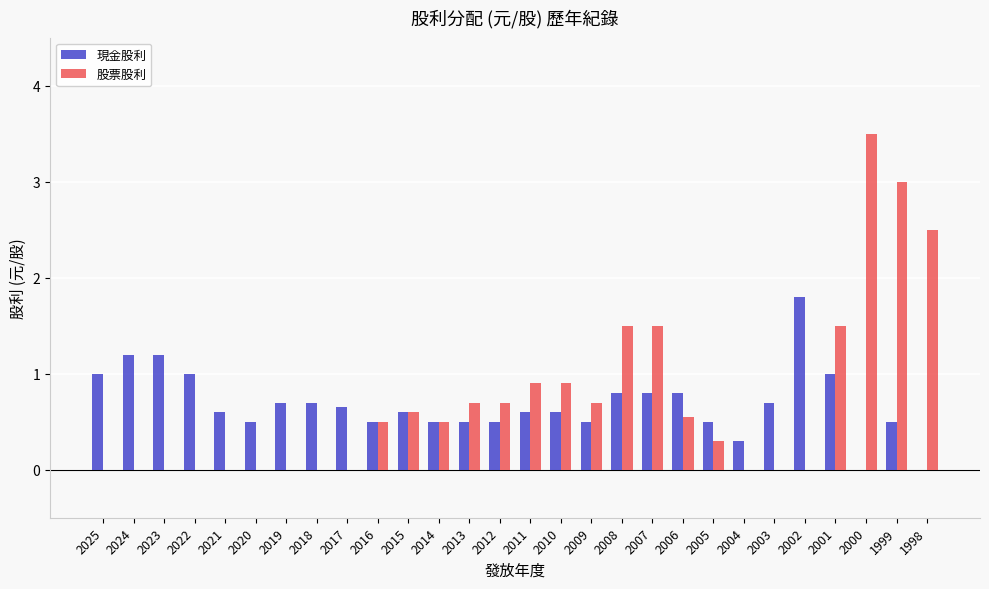

What is the total value across all series at 2003?

0.7